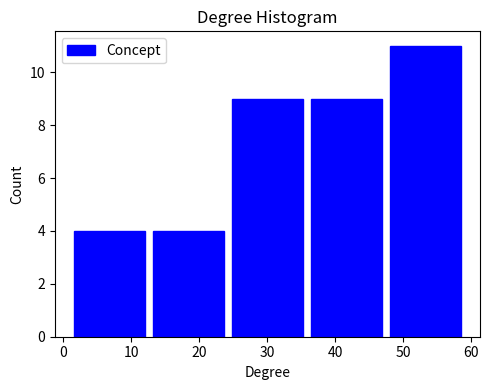

Reading left to right, transcribe this chart: for each bar, give the range it covers on the x-axis and its height. Neither the bar edges nor the heights are printed on the chart, so give them approximately, as read against the axes.

1.0 to 12.6: 4
12.6 to 24.2: 4
24.2 to 35.8: 9
35.8 to 47.4: 9
47.4 to 59.0: 11